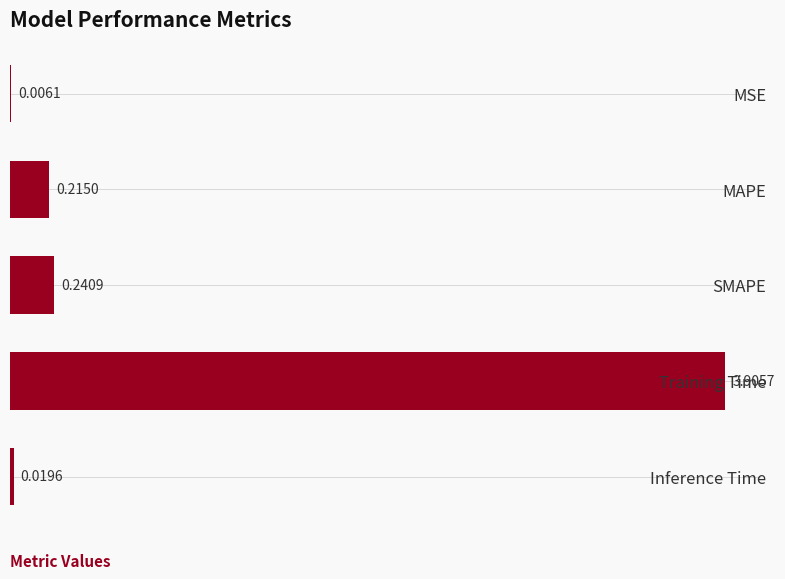

Where is the data nearest to the value 1?

SMAPE